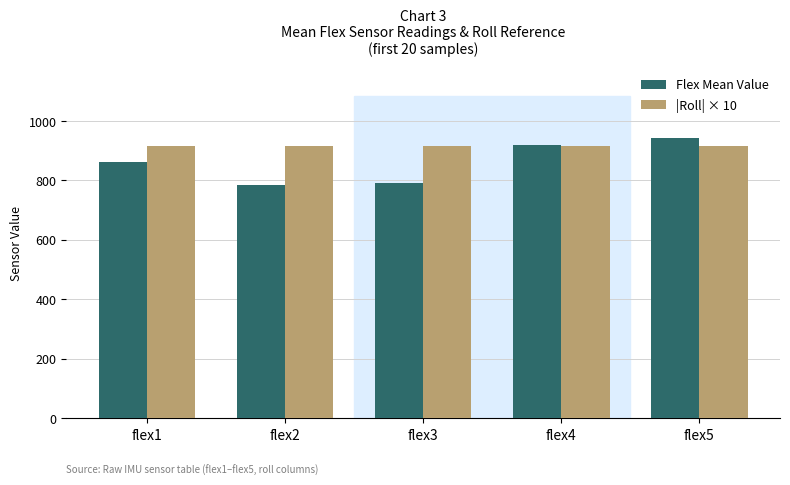

Rank the series by their average value, from highest to lowest.

|Roll| × 10, Flex Mean Value